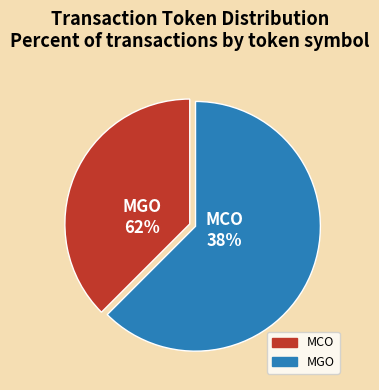

Does MGO represent more than half of the total?

Yes